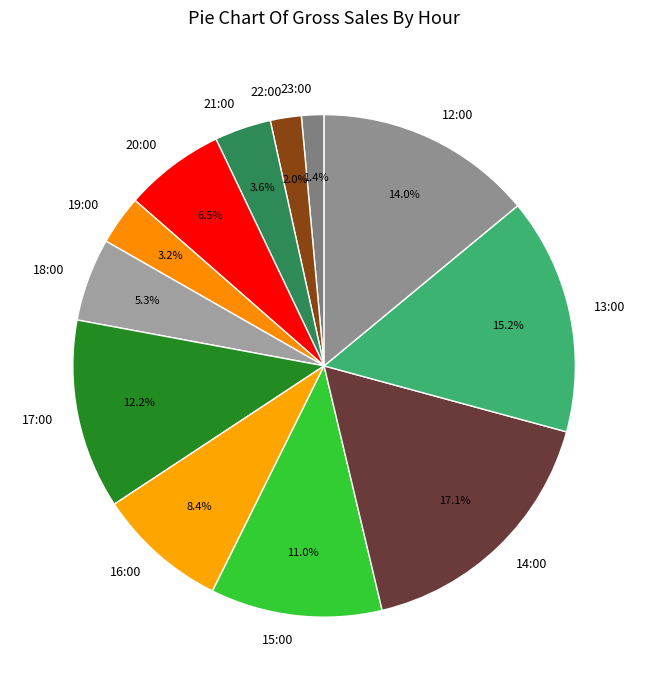

Does 23:00 represent more than half of the total?

No